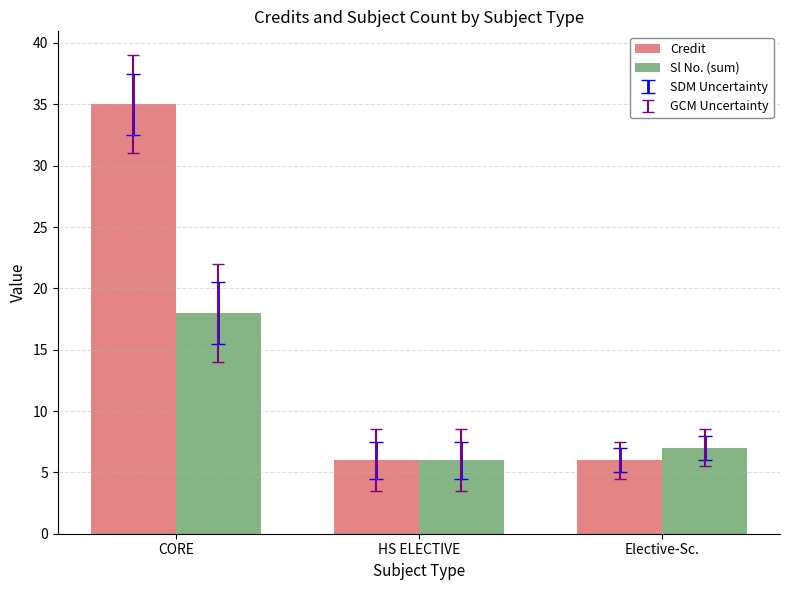

At how many categories does at least one series exceed 29?

1